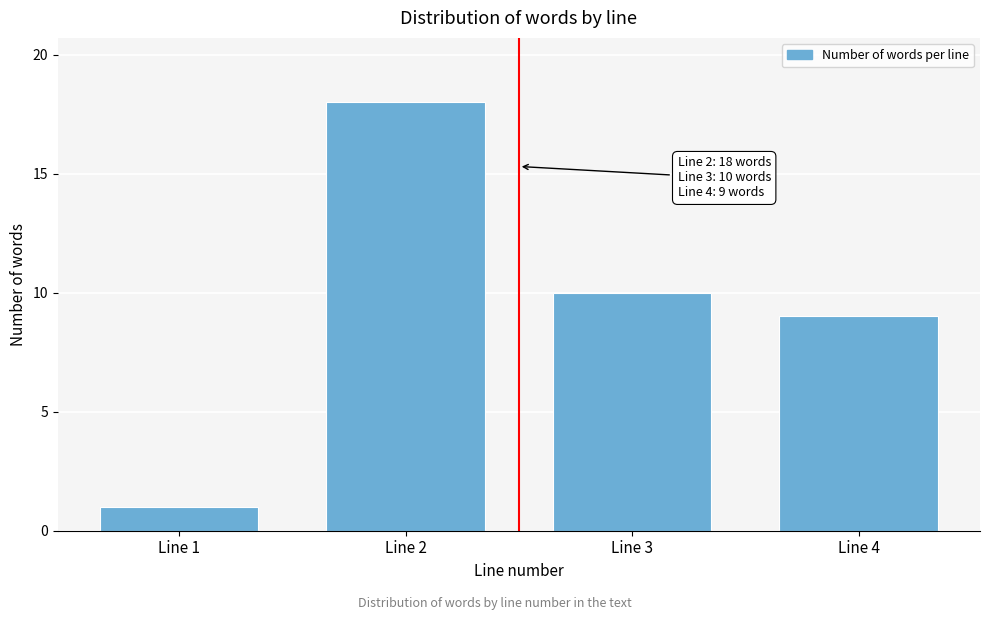

Reading right to left, extract all data points from this chart.

9	10	18	1